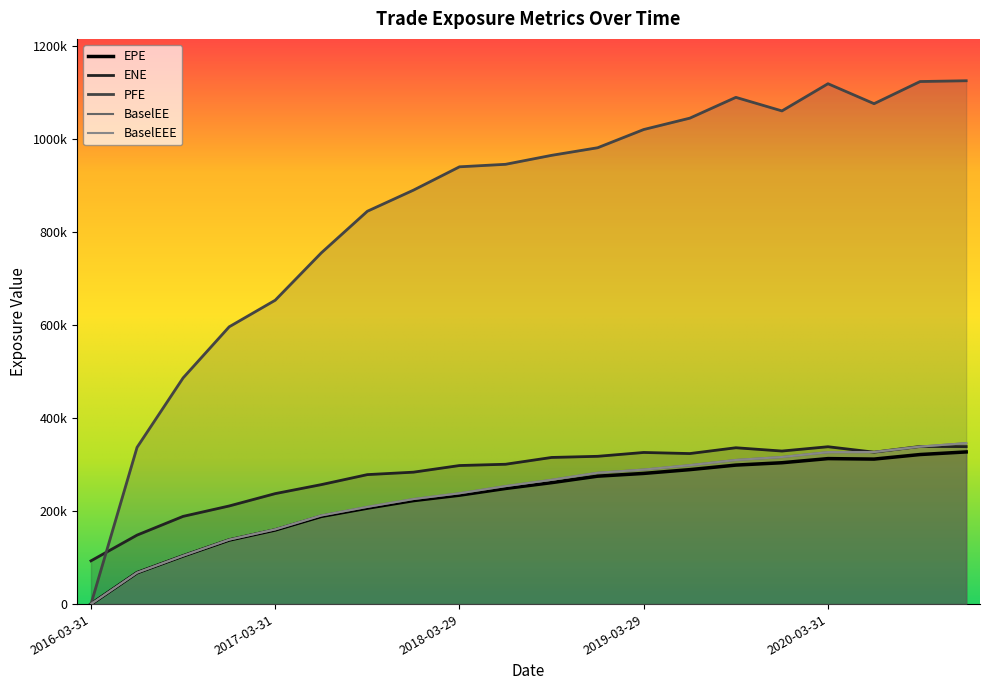

How many interior local peaks does the ENE series have?

4